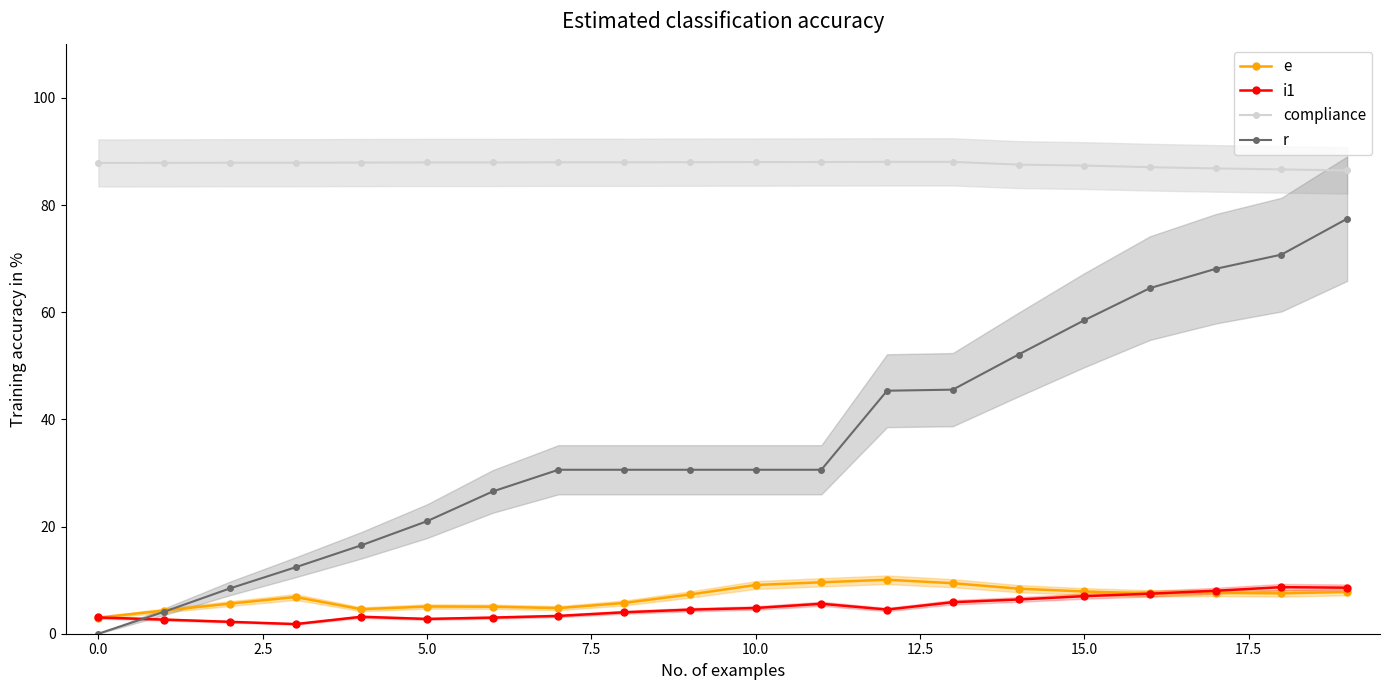

Is this an area chart (filled region under the line)?

No